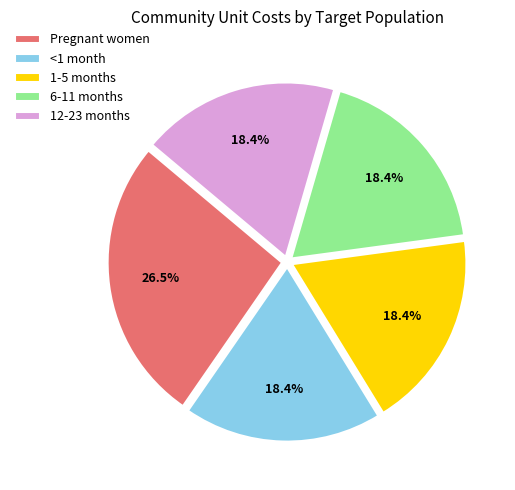

To the nearest percent, what is the average slice percentage?

20%